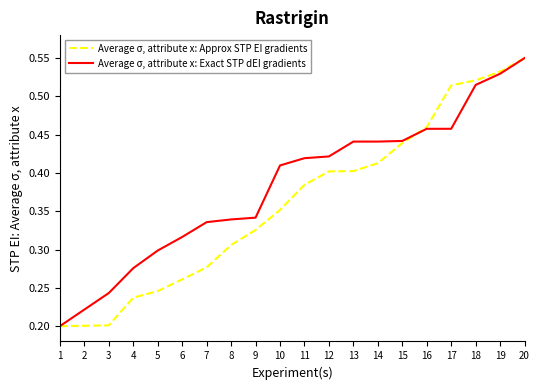

At which category is the sum across all series the highest?

20